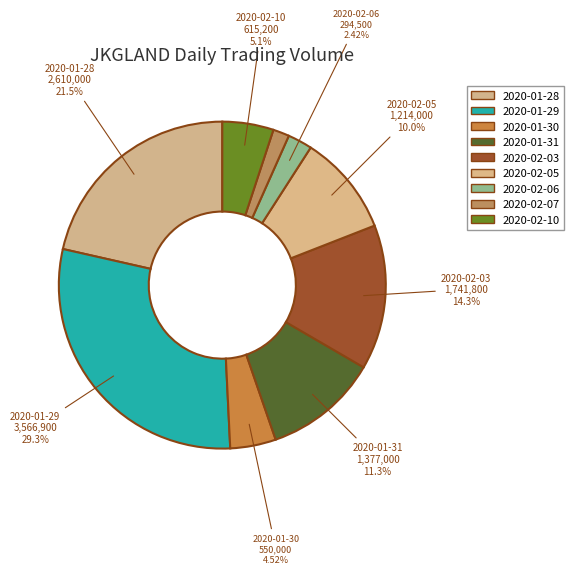

Which category has the biggest portion of the pie?

2020-01-29